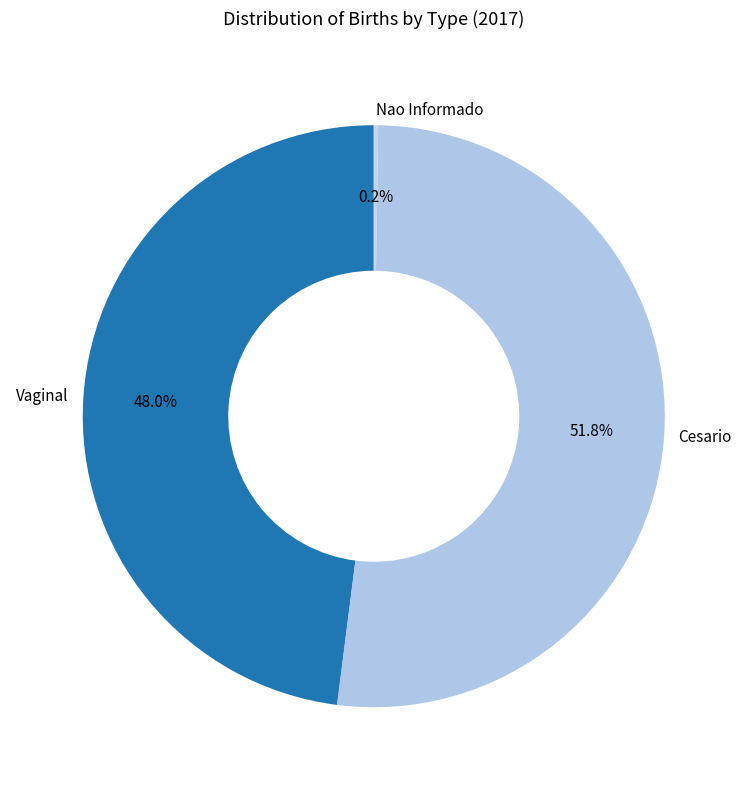

What portion of the pie excludes Cesario?

48.2%